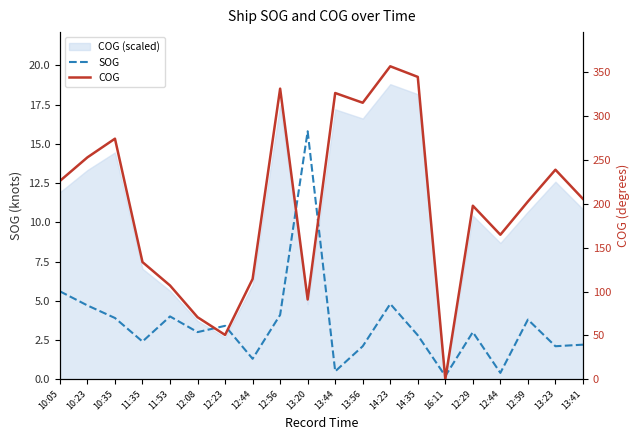

How many values in the SOG series are below 3?

9